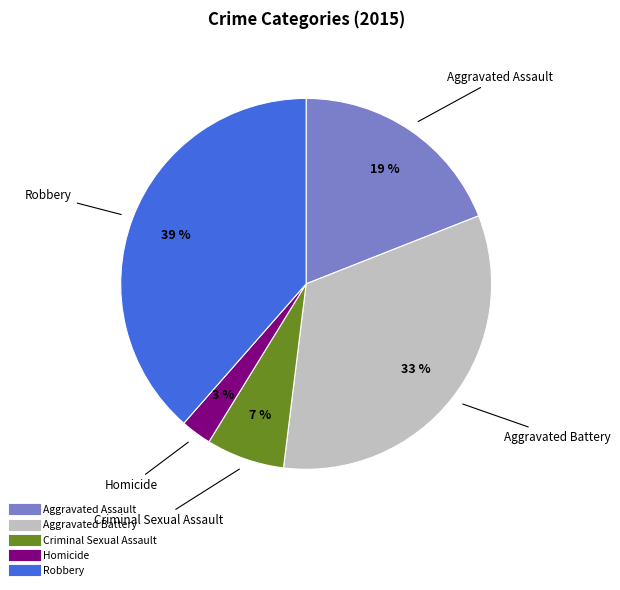

Which has a higher value, Homicide or Aggravated Battery?

Aggravated Battery